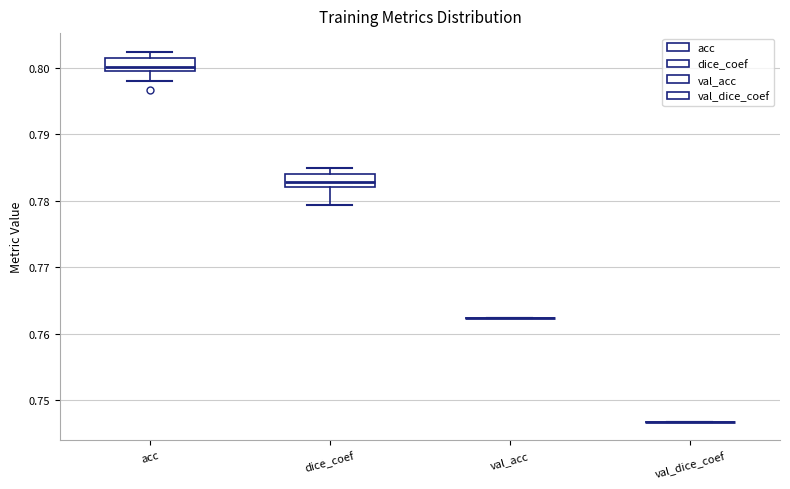

Where is the upper edge of the box for dice_coef on the y-axis? The values are not printed on the chart, so give them approximately, as read against the axis.

0.784